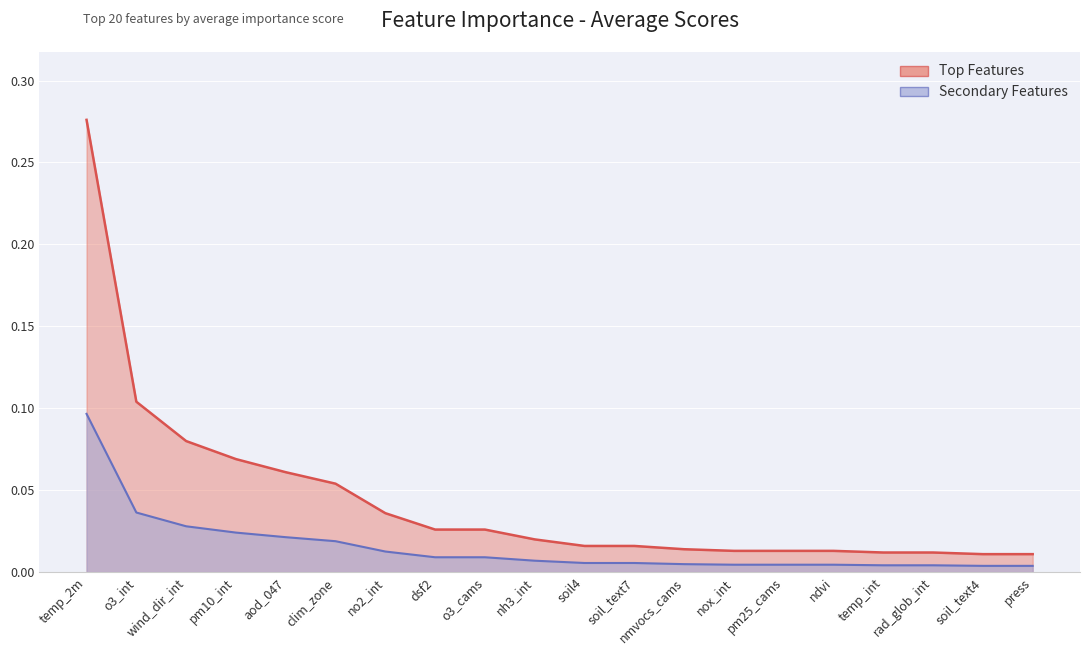

Between ndvi and soil4, which is larger?

soil4